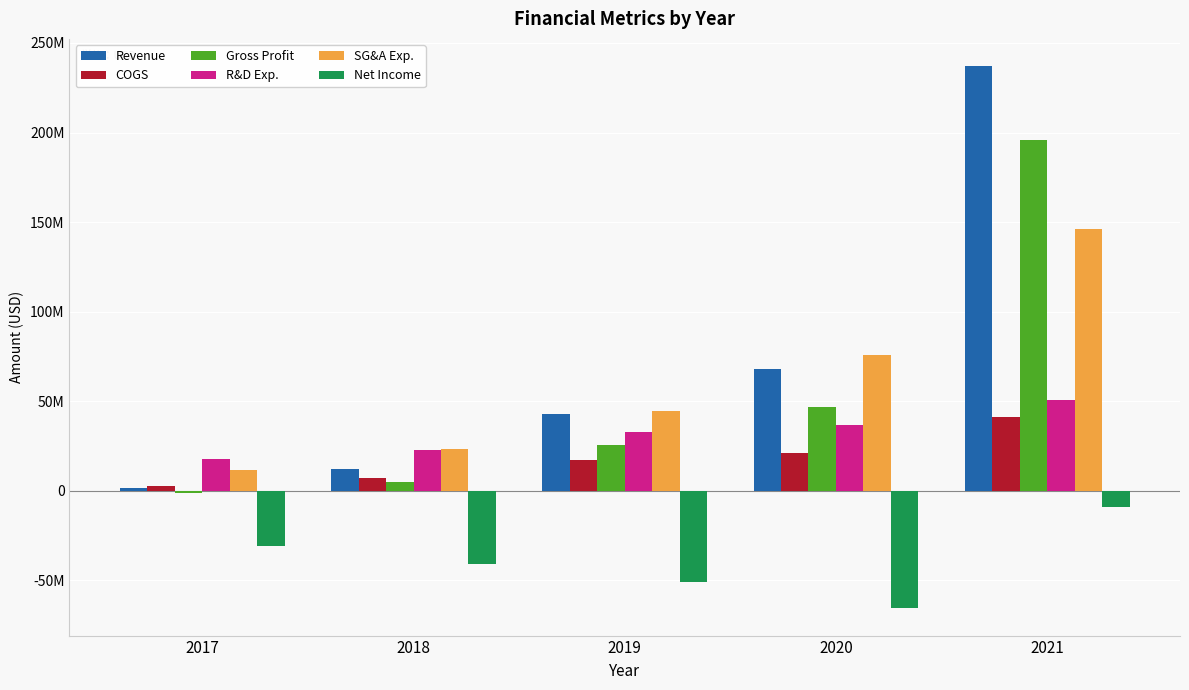

Read the Net Income value at 2019.

-51109000